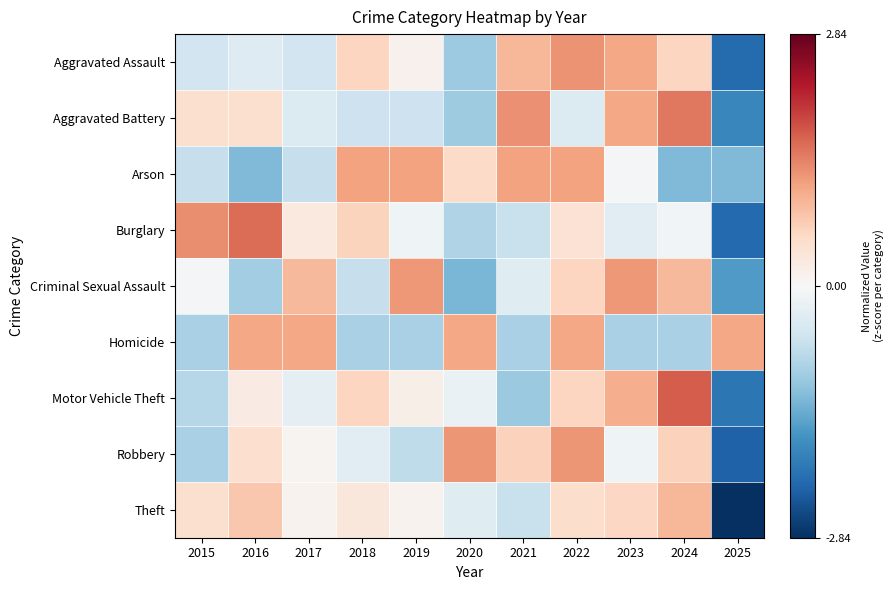

Which series has the largest total across all categories?

Theft